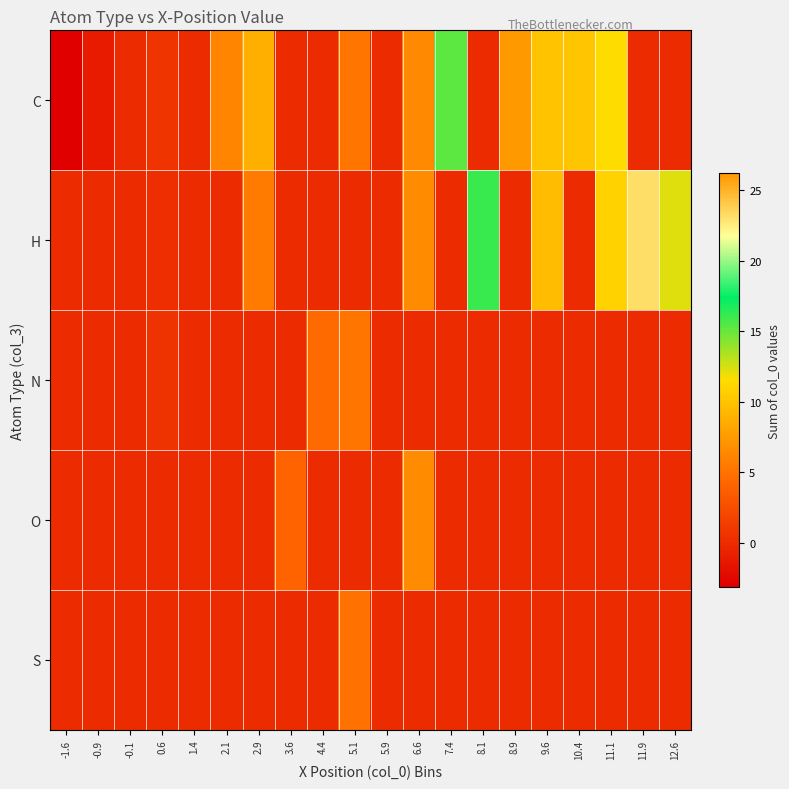

What is the maximum value shown in the chart?

26.2